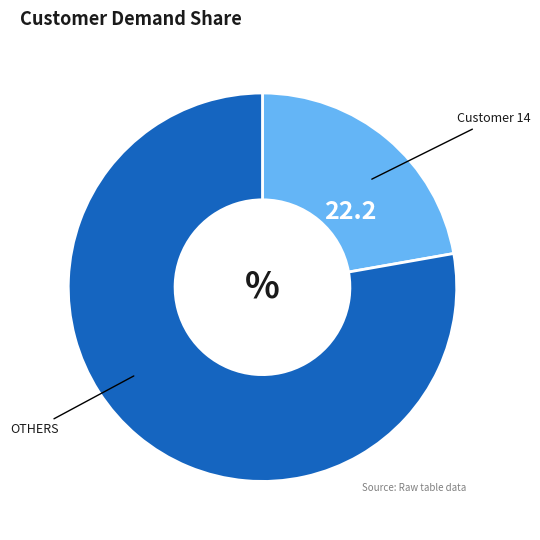

Does any single category account for the majority?

Yes